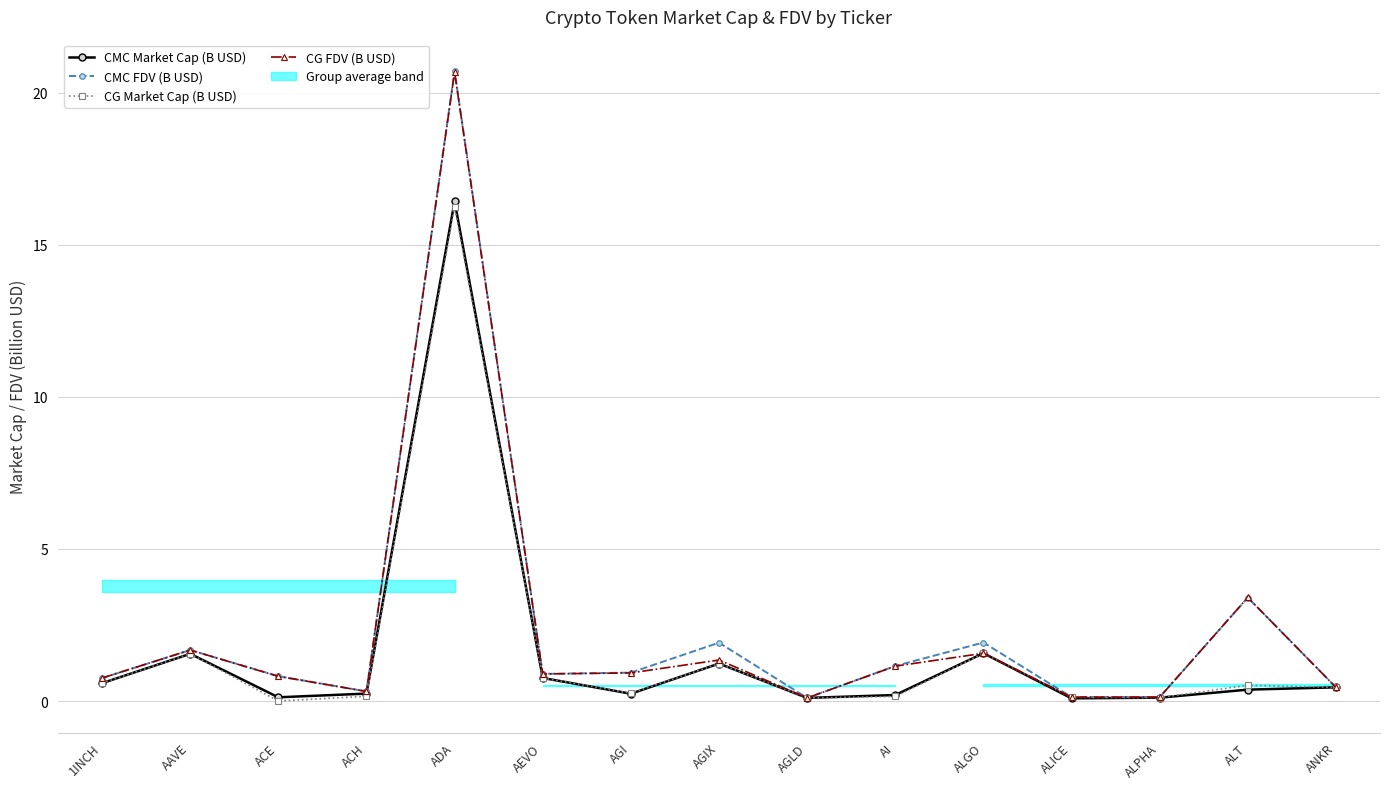

At which category is the sum across all series the highest?

ADA